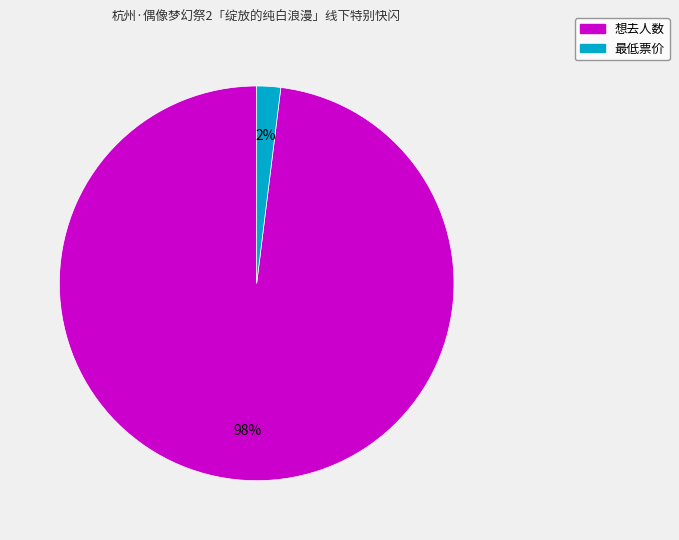

To the nearest percent, what is the combined percentage of 最低票价 and 想去人数?

100%